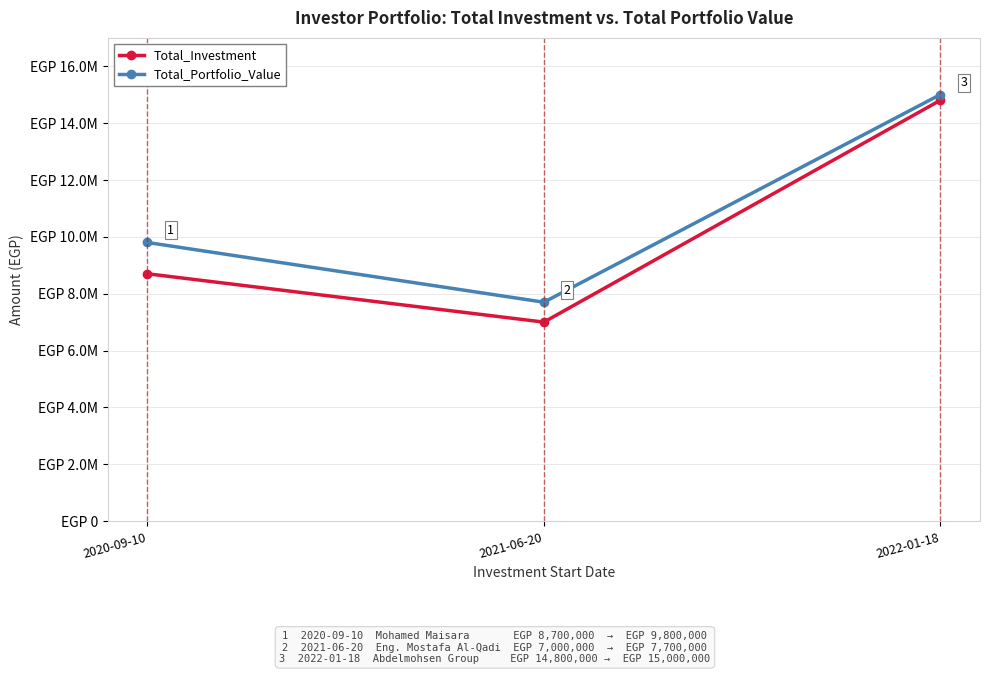

Is the value of Total_Investment at 2021-06-20 greater than the value of Total_Portfolio_Value at 2021-06-20?

No